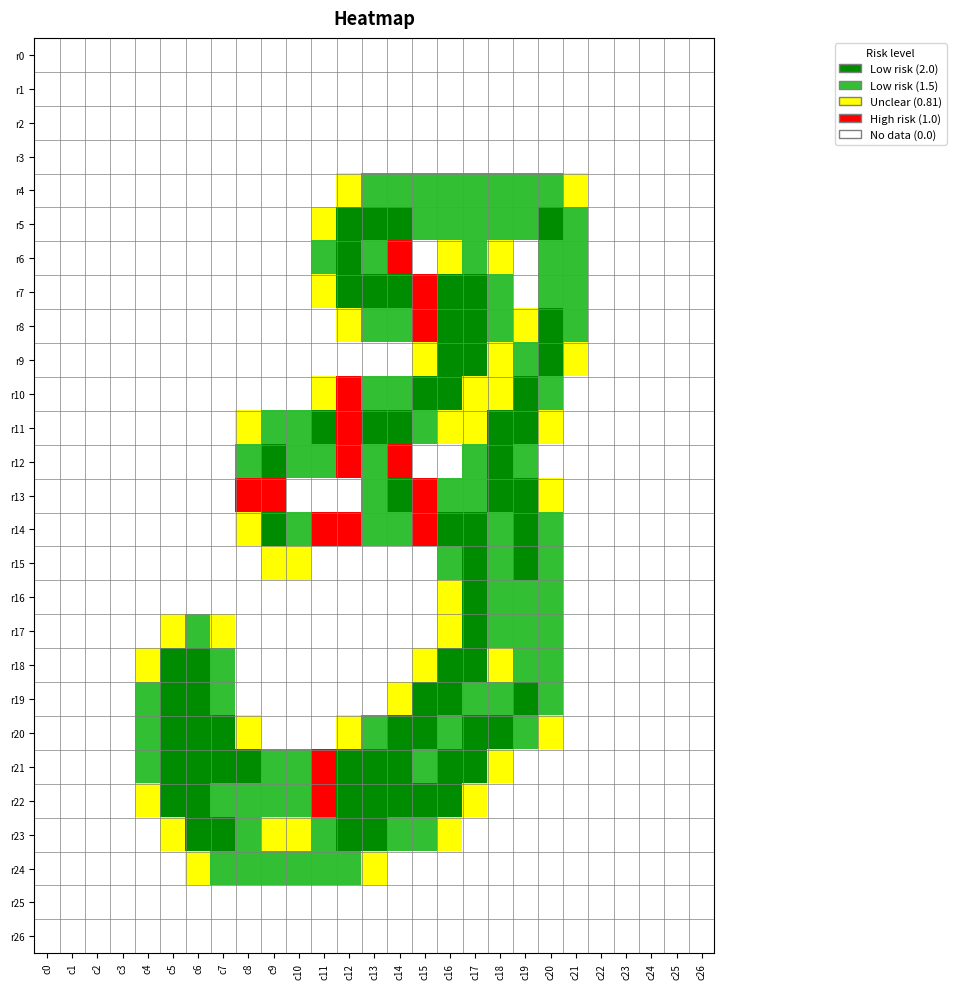

Reading left to right, extract all data points from this chart.

row_0: 0=0.0	1=0.0	2=0.0	3=0.0	4=0.0	5=0.0	6=0.0	7=0.0	8=0.0	9=0.0	10=0.0	11=0.0	12=0.0	13=0.0	14=0.0	15=0.0	16=0.0	17=0.0	18=0.0	19=0.0	20=0.0	21=0.0	22=0.0	23=0.0	24=0.0	25=0.0	26=0.0
row_1: 0=0.0	1=0.0	2=0.0	3=0.0	4=0.0	5=0.0	6=0.0	7=0.0	8=0.0	9=0.0	10=0.0	11=0.0	12=0.0	13=0.0	14=0.0	15=0.0	16=0.0	17=0.0	18=0.0	19=0.0	20=0.0	21=0.0	22=0.0	23=0.0	24=0.0	25=0.0	26=0.0
row_2: 0=0.0	1=0.0	2=0.0	3=0.0	4=0.0	5=0.0	6=0.0	7=0.0	8=0.0	9=0.0	10=0.0	11=0.0	12=0.0	13=0.0	14=0.0	15=0.0	16=0.0	17=0.0	18=0.0	19=0.0	20=0.0	21=0.0	22=0.0	23=0.0	24=0.0	25=0.0	26=0.0
row_3: 0=0.0	1=0.0	2=0.0	3=0.0	4=0.0	5=0.0	6=0.0	7=0.0	8=0.0	9=0.0	10=0.0	11=0.0	12=0.0	13=0.0	14=0.0	15=0.0	16=0.0	17=0.0	18=0.0	19=0.0	20=0.0	21=0.0	22=0.0	23=0.0	24=0.0	25=0.0	26=0.0
row_4: 0=0.0	1=0.0	2=0.0	3=0.0	4=0.0	5=0.0	6=0.0	7=0.0	8=0.0	9=0.0	10=0.0	11=0.0	12=0.8	13=1.5	14=1.5	15=1.5	16=1.5	17=1.5	18=1.5	19=1.5	20=1.5	21=0.8	22=0.0	23=0.0	24=0.0	25=0.0	26=0.0
row_5: 0=0.0	1=0.0	2=0.0	3=0.0	4=0.0	5=0.0	6=0.0	7=0.0	8=0.0	9=0.0	10=0.0	11=0.8	12=2.0	13=2.0	14=2.0	15=1.5	16=1.5	17=1.5	18=1.5	19=1.5	20=2.0	21=1.5	22=0.0	23=0.0	24=0.0	25=0.0	26=0.0
row_6: 0=0.0	1=0.0	2=0.0	3=0.0	4=0.0	5=0.0	6=0.0	7=0.0	8=0.0	9=0.0	10=0.0	11=1.5	12=2.0	13=1.5	14=1.0	15=0.0	16=0.8	17=1.5	18=0.8	19=0.0	20=1.5	21=1.5	22=0.0	23=0.0	24=0.0	25=0.0	26=0.0
row_7: 0=0.0	1=0.0	2=0.0	3=0.0	4=0.0	5=0.0	6=0.0	7=0.0	8=0.0	9=0.0	10=0.0	11=0.8	12=2.0	13=2.0	14=2.0	15=1.0	16=2.0	17=2.0	18=1.5	19=0.0	20=1.5	21=1.5	22=0.0	23=0.0	24=0.0	25=0.0	26=0.0
row_8: 0=0.0	1=0.0	2=0.0	3=0.0	4=0.0	5=0.0	6=0.0	7=0.0	8=0.0	9=0.0	10=0.0	11=0.0	12=0.8	13=1.5	14=1.5	15=1.0	16=2.0	17=2.0	18=1.5	19=0.8	20=2.0	21=1.5	22=0.0	23=0.0	24=0.0	25=0.0	26=0.0
row_9: 0=0.0	1=0.0	2=0.0	3=0.0	4=0.0	5=0.0	6=0.0	7=0.0	8=0.0	9=0.0	10=0.0	11=0.0	12=0.0	13=0.0	14=0.0	15=0.8	16=2.0	17=2.0	18=0.8	19=1.5	20=2.0	21=0.8	22=0.0	23=0.0	24=0.0	25=0.0	26=0.0
row_10: 0=0.0	1=0.0	2=0.0	3=0.0	4=0.0	5=0.0	6=0.0	7=0.0	8=0.0	9=0.0	10=0.0	11=0.8	12=1.0	13=1.5	14=1.5	15=2.0	16=2.0	17=0.8	18=0.8	19=2.0	20=1.5	21=0.0	22=0.0	23=0.0	24=0.0	25=0.0	26=0.0
row_11: 0=0.0	1=0.0	2=0.0	3=0.0	4=0.0	5=0.0	6=0.0	7=0.0	8=0.8	9=1.5	10=1.5	11=2.0	12=1.0	13=2.0	14=2.0	15=1.5	16=0.8	17=0.8	18=2.0	19=2.0	20=0.8	21=0.0	22=0.0	23=0.0	24=0.0	25=0.0	26=0.0
row_12: 0=0.0	1=0.0	2=0.0	3=0.0	4=0.0	5=0.0	6=0.0	7=0.0	8=1.5	9=2.0	10=1.5	11=1.5	12=1.0	13=1.5	14=1.0	15=0.0	16=0.0	17=1.5	18=2.0	19=1.5	20=0.0	21=0.0	22=0.0	23=0.0	24=0.0	25=0.0	26=0.0
row_13: 0=0.0	1=0.0	2=0.0	3=0.0	4=0.0	5=0.0	6=0.0	7=0.0	8=1.0	9=1.0	10=0.0	11=0.0	12=0.0	13=1.5	14=2.0	15=1.0	16=1.5	17=1.5	18=2.0	19=2.0	20=0.8	21=0.0	22=0.0	23=0.0	24=0.0	25=0.0	26=0.0
row_14: 0=0.0	1=0.0	2=0.0	3=0.0	4=0.0	5=0.0	6=0.0	7=0.0	8=0.8	9=2.0	10=1.5	11=1.0	12=1.0	13=1.5	14=1.5	15=1.0	16=2.0	17=2.0	18=1.5	19=2.0	20=1.5	21=0.0	22=0.0	23=0.0	24=0.0	25=0.0	26=0.0
row_15: 0=0.0	1=0.0	2=0.0	3=0.0	4=0.0	5=0.0	6=0.0	7=0.0	8=0.0	9=0.8	10=0.8	11=0.0	12=0.0	13=0.0	14=0.0	15=0.0	16=1.5	17=2.0	18=1.5	19=2.0	20=1.5	21=0.0	22=0.0	23=0.0	24=0.0	25=0.0	26=0.0
row_16: 0=0.0	1=0.0	2=0.0	3=0.0	4=0.0	5=0.0	6=0.0	7=0.0	8=0.0	9=0.0	10=0.0	11=0.0	12=0.0	13=0.0	14=0.0	15=0.0	16=0.8	17=2.0	18=1.5	19=1.5	20=1.5	21=0.0	22=0.0	23=0.0	24=0.0	25=0.0	26=0.0
row_17: 0=0.0	1=0.0	2=0.0	3=0.0	4=0.0	5=0.8	6=1.5	7=0.8	8=0.0	9=0.0	10=0.0	11=0.0	12=0.0	13=0.0	14=0.0	15=0.0	16=0.8	17=2.0	18=1.5	19=1.5	20=1.5	21=0.0	22=0.0	23=0.0	24=0.0	25=0.0	26=0.0
row_18: 0=0.0	1=0.0	2=0.0	3=0.0	4=0.8	5=2.0	6=2.0	7=1.5	8=0.0	9=0.0	10=0.0	11=0.0	12=0.0	13=0.0	14=0.0	15=0.8	16=2.0	17=2.0	18=0.8	19=1.5	20=1.5	21=0.0	22=0.0	23=0.0	24=0.0	25=0.0	26=0.0
row_19: 0=0.0	1=0.0	2=0.0	3=0.0	4=1.5	5=2.0	6=2.0	7=1.5	8=0.0	9=0.0	10=0.0	11=0.0	12=0.0	13=0.0	14=0.8	15=2.0	16=2.0	17=1.5	18=1.5	19=2.0	20=1.5	21=0.0	22=0.0	23=0.0	24=0.0	25=0.0	26=0.0
row_20: 0=0.0	1=0.0	2=0.0	3=0.0	4=1.5	5=2.0	6=2.0	7=2.0	8=0.8	9=0.0	10=0.0	11=0.0	12=0.8	13=1.5	14=2.0	15=2.0	16=1.5	17=2.0	18=2.0	19=1.5	20=0.8	21=0.0	22=0.0	23=0.0	24=0.0	25=0.0	26=0.0
row_21: 0=0.0	1=0.0	2=0.0	3=0.0	4=1.5	5=2.0	6=2.0	7=2.0	8=2.0	9=1.5	10=1.5	11=1.0	12=2.0	13=2.0	14=2.0	15=1.5	16=2.0	17=2.0	18=0.8	19=0.0	20=0.0	21=0.0	22=0.0	23=0.0	24=0.0	25=0.0	26=0.0
row_22: 0=0.0	1=0.0	2=0.0	3=0.0	4=0.8	5=2.0	6=2.0	7=1.5	8=1.5	9=1.5	10=1.5	11=1.0	12=2.0	13=2.0	14=2.0	15=2.0	16=2.0	17=0.8	18=0.0	19=0.0	20=0.0	21=0.0	22=0.0	23=0.0	24=0.0	25=0.0	26=0.0
row_23: 0=0.0	1=0.0	2=0.0	3=0.0	4=0.0	5=0.8	6=2.0	7=2.0	8=1.5	9=0.8	10=0.8	11=1.5	12=2.0	13=2.0	14=1.5	15=1.5	16=0.8	17=0.0	18=0.0	19=0.0	20=0.0	21=0.0	22=0.0	23=0.0	24=0.0	25=0.0	26=0.0
row_24: 0=0.0	1=0.0	2=0.0	3=0.0	4=0.0	5=0.0	6=0.8	7=1.5	8=1.5	9=1.5	10=1.5	11=1.5	12=1.5	13=0.8	14=0.0	15=0.0	16=0.0	17=0.0	18=0.0	19=0.0	20=0.0	21=0.0	22=0.0	23=0.0	24=0.0	25=0.0	26=0.0
row_25: 0=0.0	1=0.0	2=0.0	3=0.0	4=0.0	5=0.0	6=0.0	7=0.0	8=0.0	9=0.0	10=0.0	11=0.0	12=0.0	13=0.0	14=0.0	15=0.0	16=0.0	17=0.0	18=0.0	19=0.0	20=0.0	21=0.0	22=0.0	23=0.0	24=0.0	25=0.0	26=0.0
row_26: 0=0.0	1=0.0	2=0.0	3=0.0	4=0.0	5=0.0	6=0.0	7=0.0	8=0.0	9=0.0	10=0.0	11=0.0	12=0.0	13=0.0	14=0.0	15=0.0	16=0.0	17=0.0	18=0.0	19=0.0	20=0.0	21=0.0	22=0.0	23=0.0	24=0.0	25=0.0	26=0.0